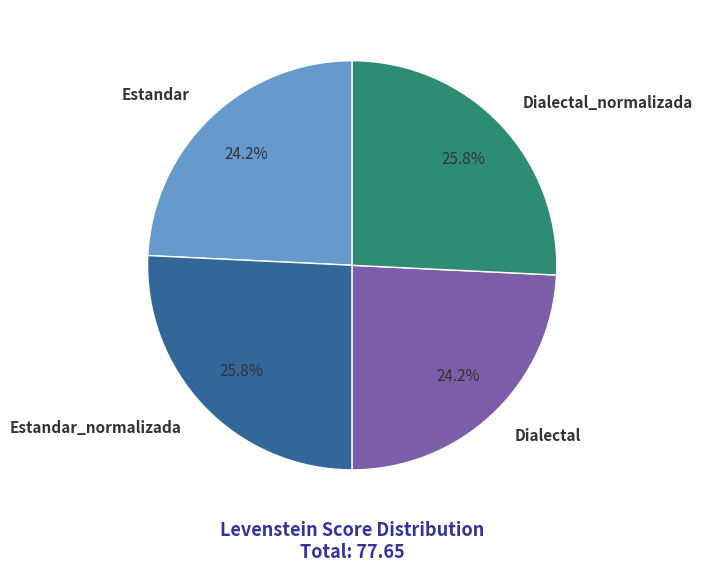

To the nearest percent, what is the combined percentage of Estandar and Estandar_normalizada?

50%